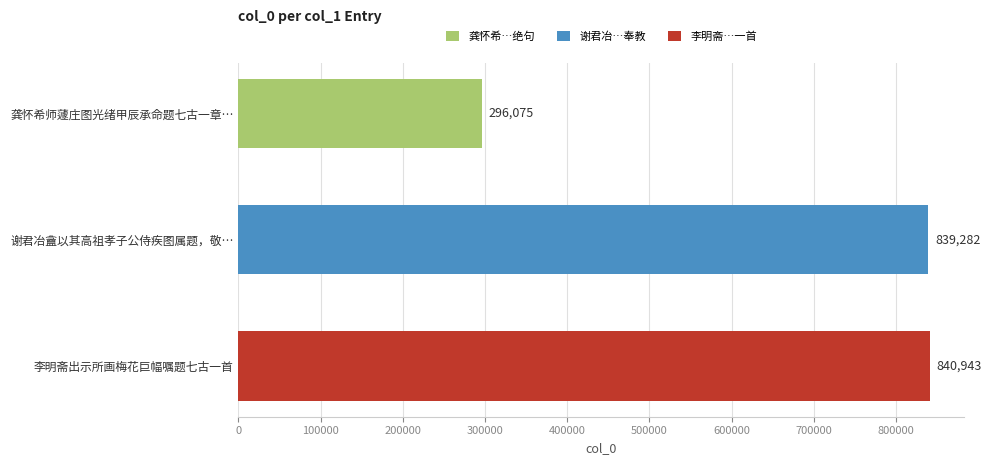

Where is the data nearest to the value 568509?

谢君冶盦以其高祖孝子公侍疾图属题，敬…